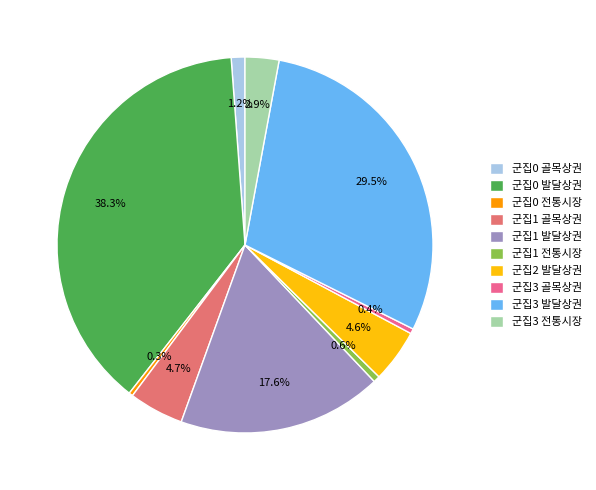

How many segments does this pie chart have?

10